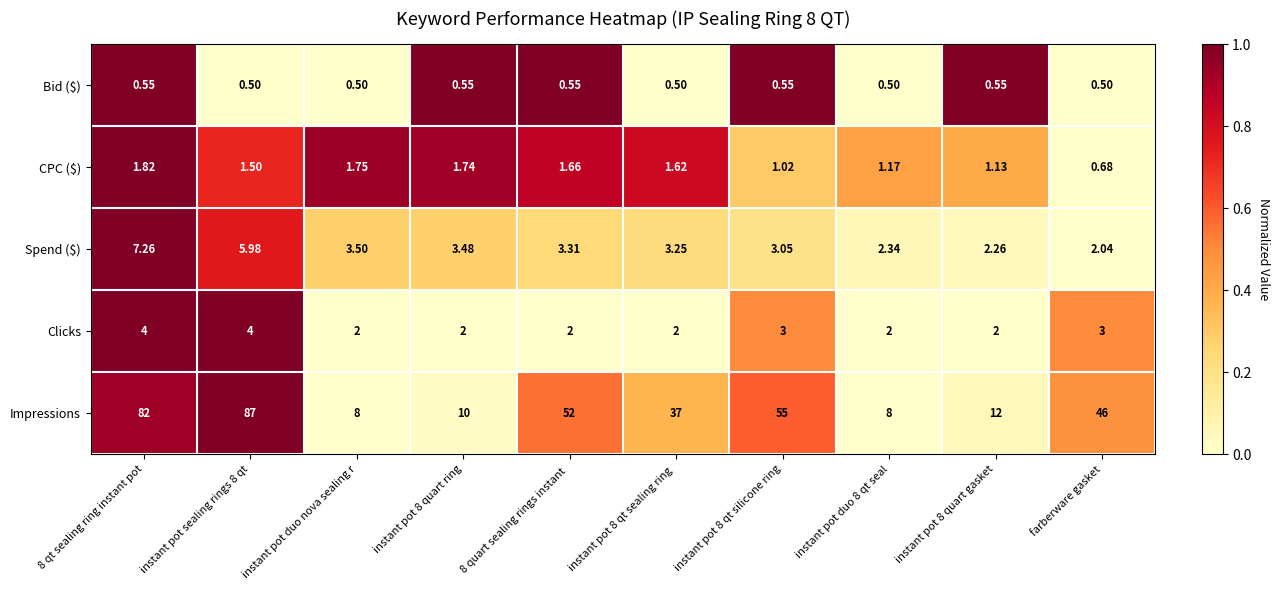

How many series are shown in this chart?

5